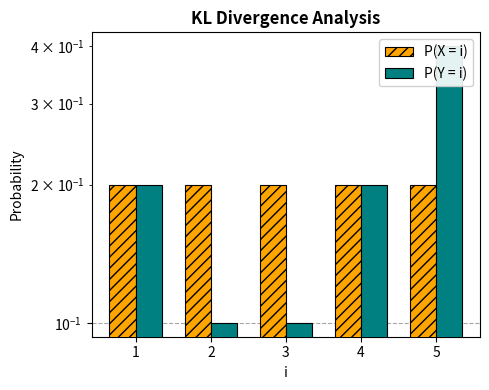

What is the sum of the P(Y = i) values at 5 and 1?

0.6